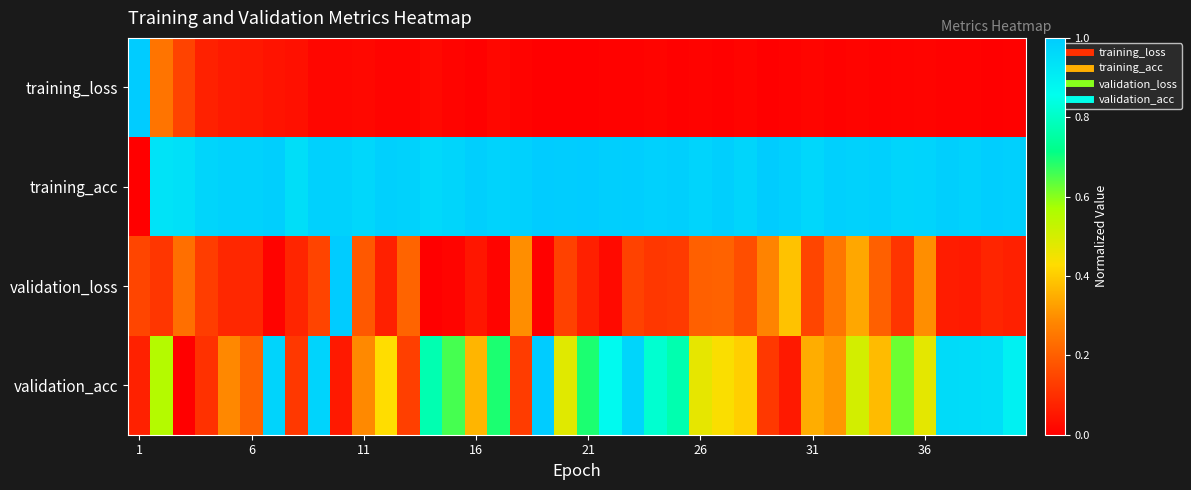

Reading left to right, extract all data points from this chart.

training_loss: 1.0	0.2	0.1	0.1	0.1	0.1	0.0	0.0	0.0	0.0	0.0	0.0	0.0	0.0	0.0	0.0	0.0	0.0	0.0	0.0	0.0	0.0	0.0	0.0	0.0	0.0	0.0	0.0	0.0	0.0	0.0	0.0	0.0	0.0	0.0	0.0	0.0	0.0	0.0	0.0
training_acc: 0.0	0.9	0.9	1.0	1.0	1.0	1.0	0.9	1.0	1.0	1.0	1.0	1.0	1.0	1.0	1.0	1.0	1.0	1.0	1.0	1.0	1.0	1.0	1.0	1.0	1.0	1.0	1.0	1.0	1.0	1.0	1.0	1.0	1.0	1.0	1.0	1.0	1.0	1.0	1.0
validation_loss: 0.1	0.1	0.2	0.1	0.1	0.1	0.0	0.1	0.1	1.0	0.2	0.1	0.2	0.0	0.0	0.0	0.0	0.3	0.0	0.1	0.1	0.0	0.1	0.1	0.1	0.2	0.2	0.2	0.3	0.4	0.1	0.2	0.3	0.2	0.1	0.3	0.1	0.1	0.1	0.1
validation_acc: 0.1	0.6	0.0	0.1	0.3	0.2	1.0	0.1	1.0	0.1	0.3	0.4	0.1	0.8	0.7	0.4	0.7	0.1	1.0	0.5	0.7	0.9	1.0	0.8	0.8	0.5	0.4	0.4	0.1	0.1	0.3	0.3	0.5	0.4	0.6	0.5	1.0	1.0	0.9	0.9